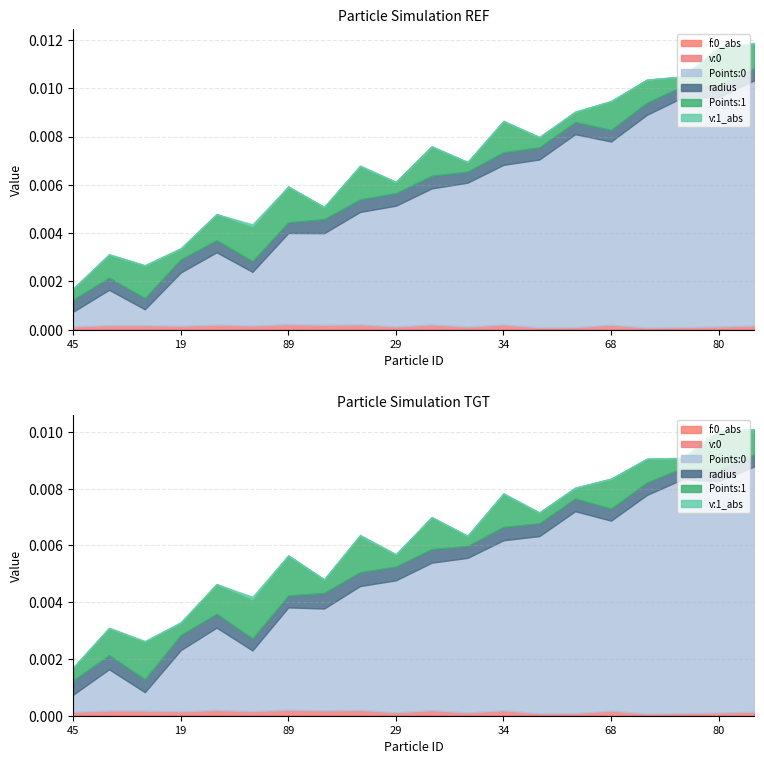

True or false: Points:1 and v:1_abs intersect in this chart.

False